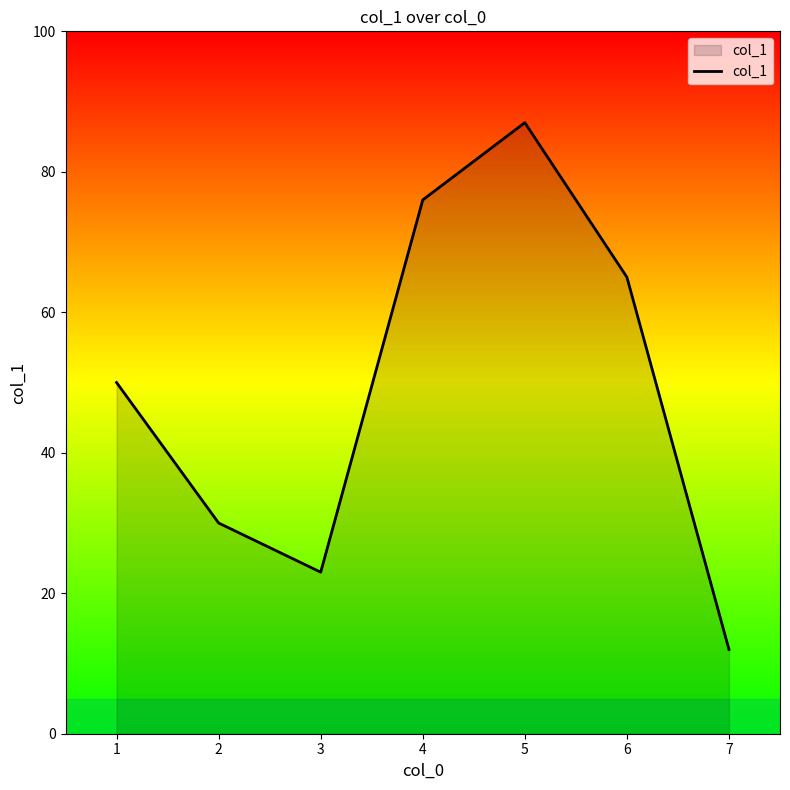

How many interior local peaks (higher than both neighbors) does the data have?

1